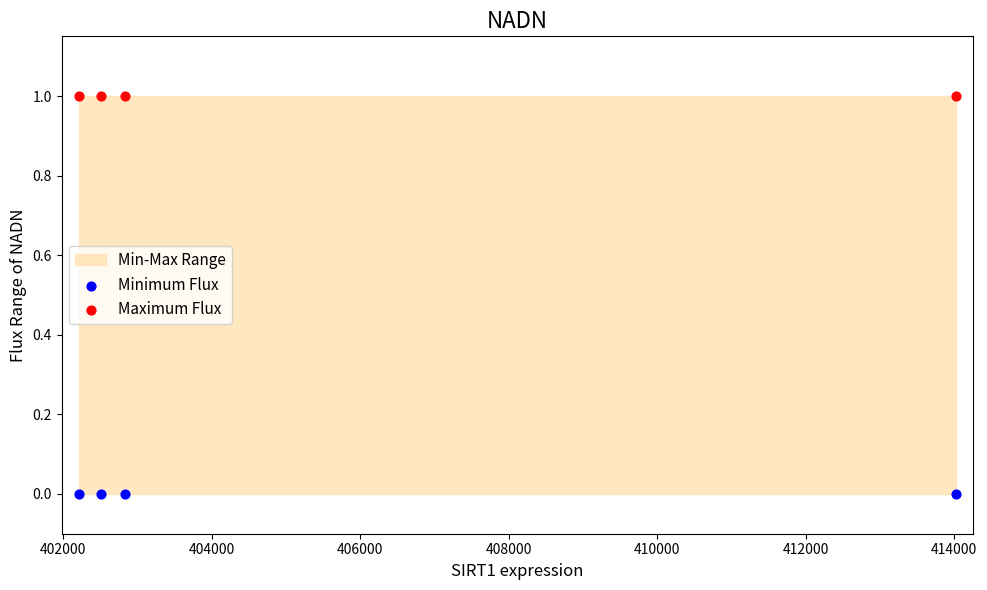

Which series contains the lowest Y value?

Minimum Flux